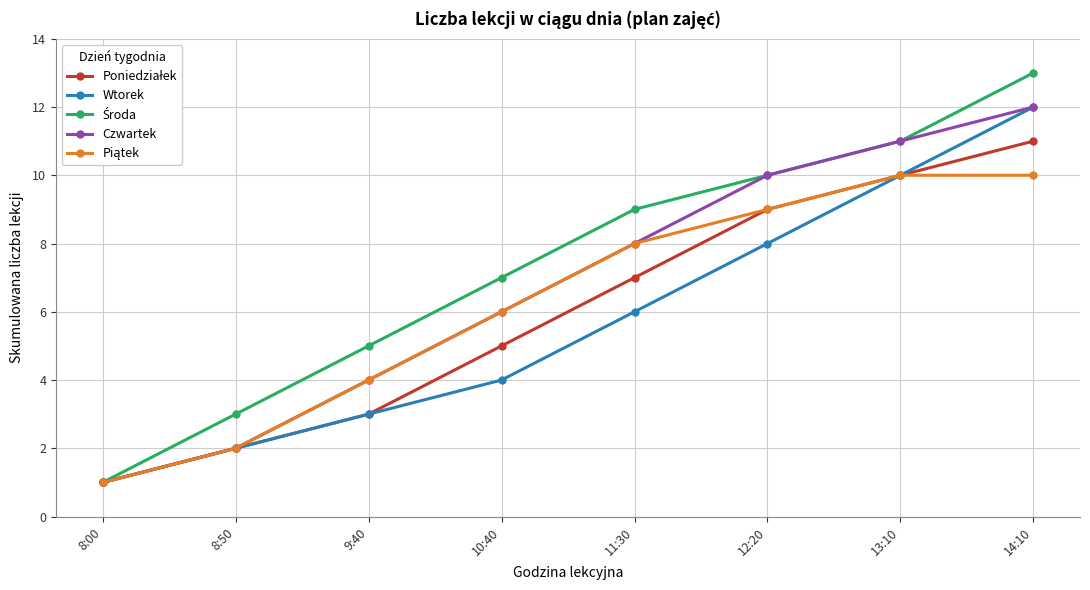

True or false: Wtorek has a value of 1 at 8:00.

True